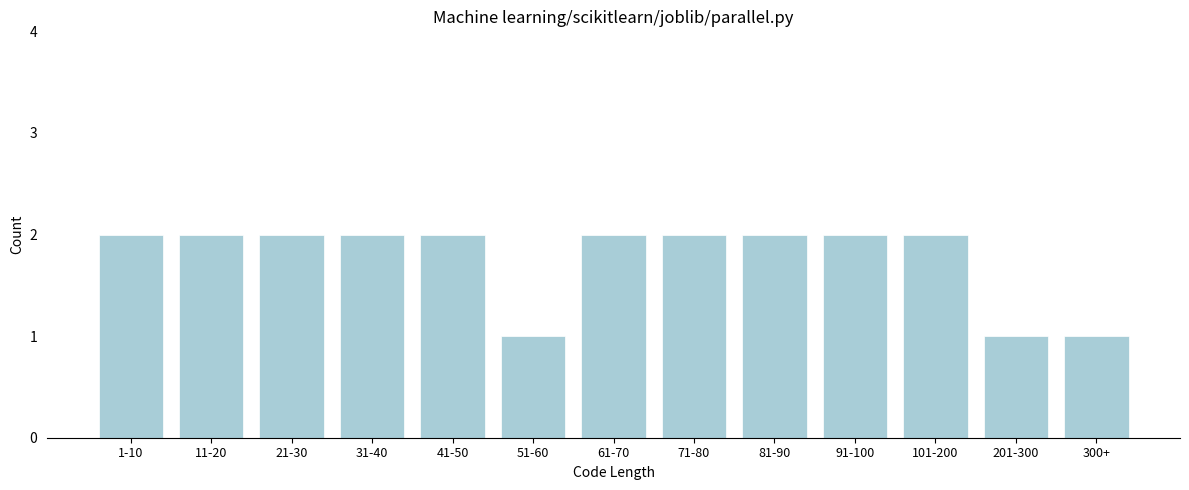

Reading left to right, transcribe all the data shown in this chart.

2	2	2	2	2	1	2	2	2	2	2	1	1